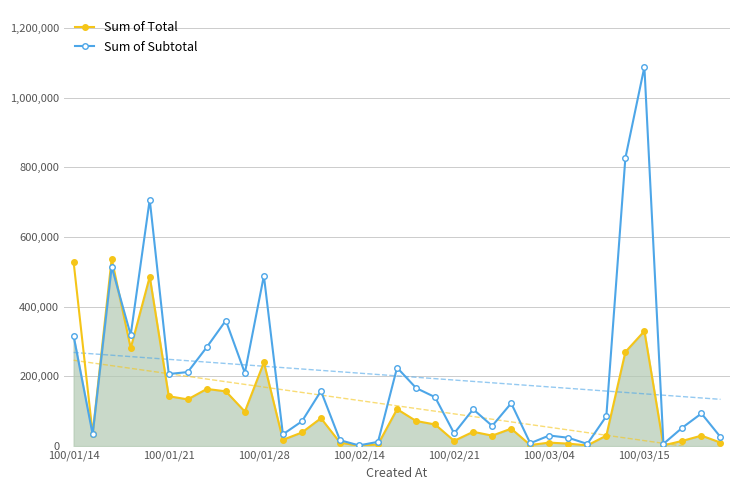

What position from the right is 33?

2